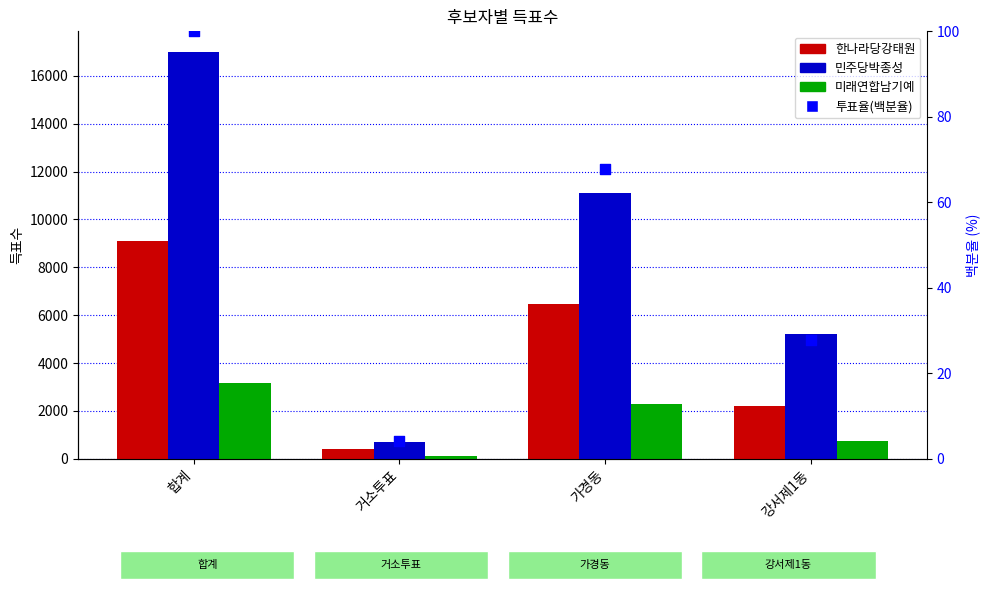

Which series has the widest spread of Y values?

민주당박종성